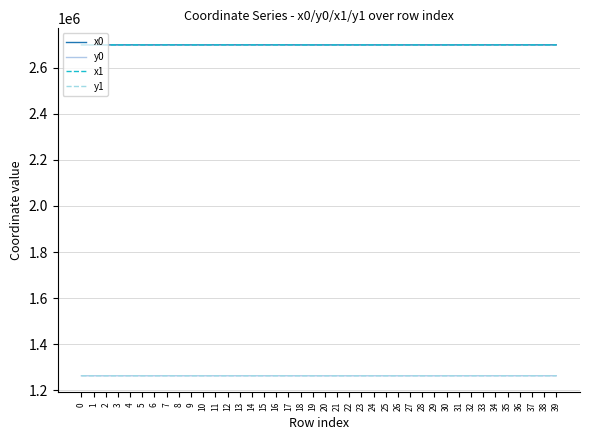

True or false: y0 has more than 1 points higher than both neighbors.

True